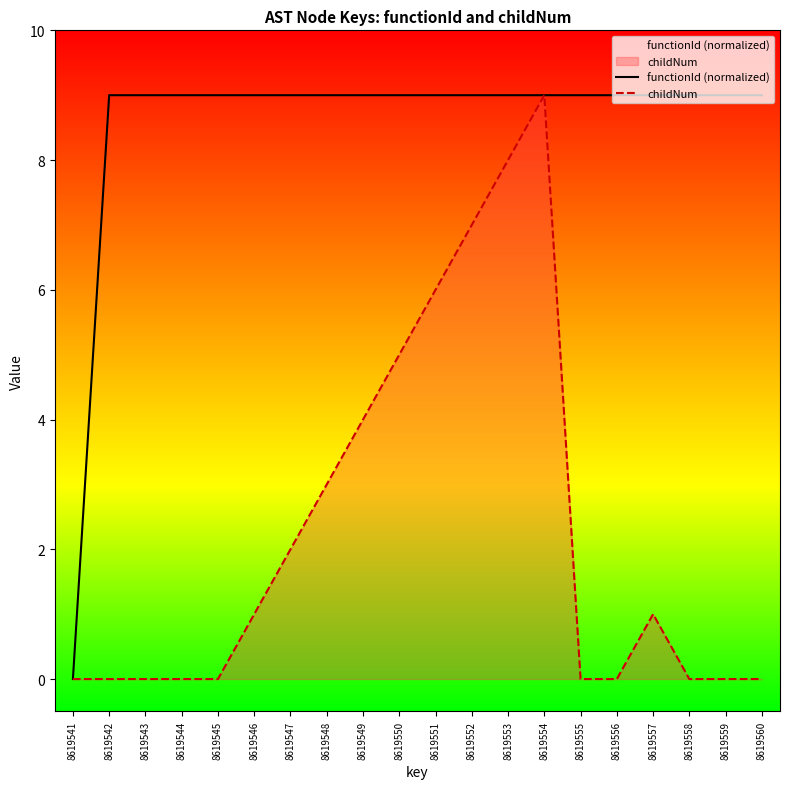

List the series in order of their peak value, lowest first.

functionId (normalized), childNum